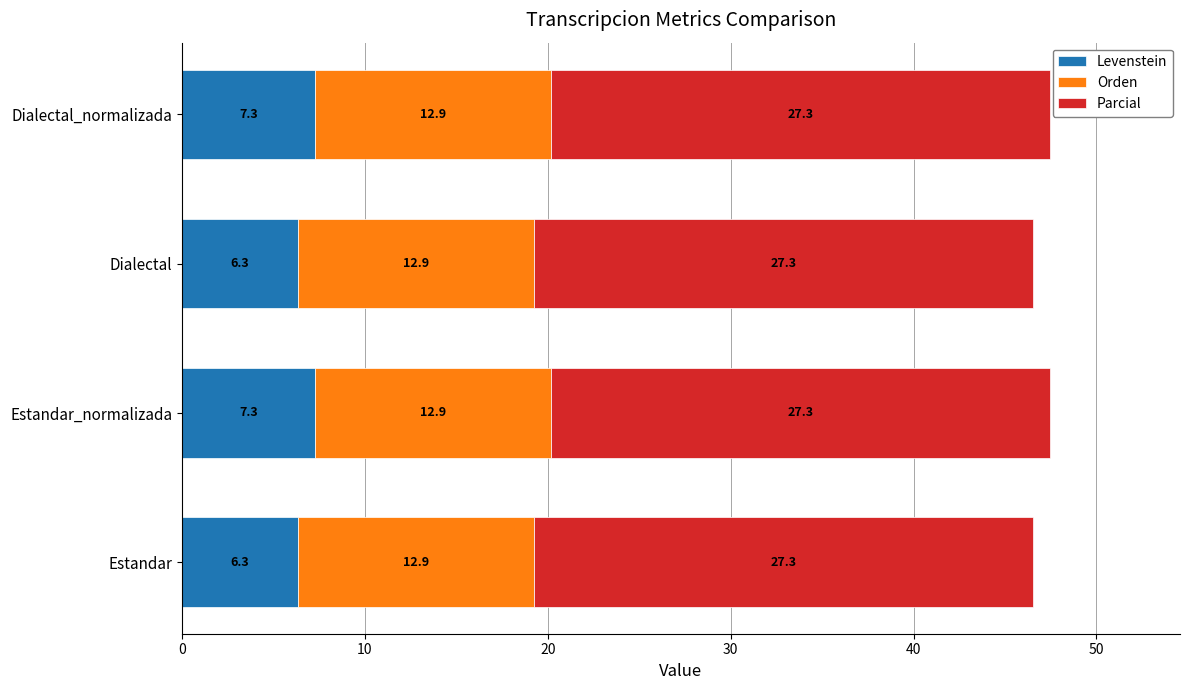

What value does the Levenstein series have at Estandar?

6.3